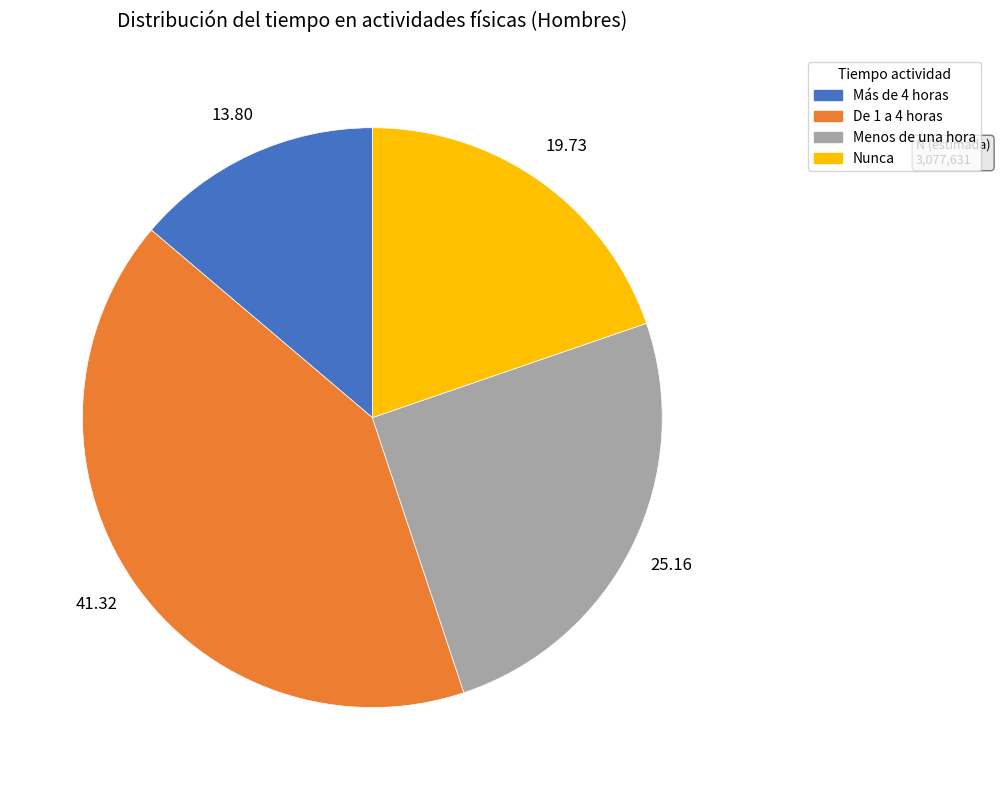

Is the sum of De 1 a 4 horas and Más de 4 horas greater than half?

Yes